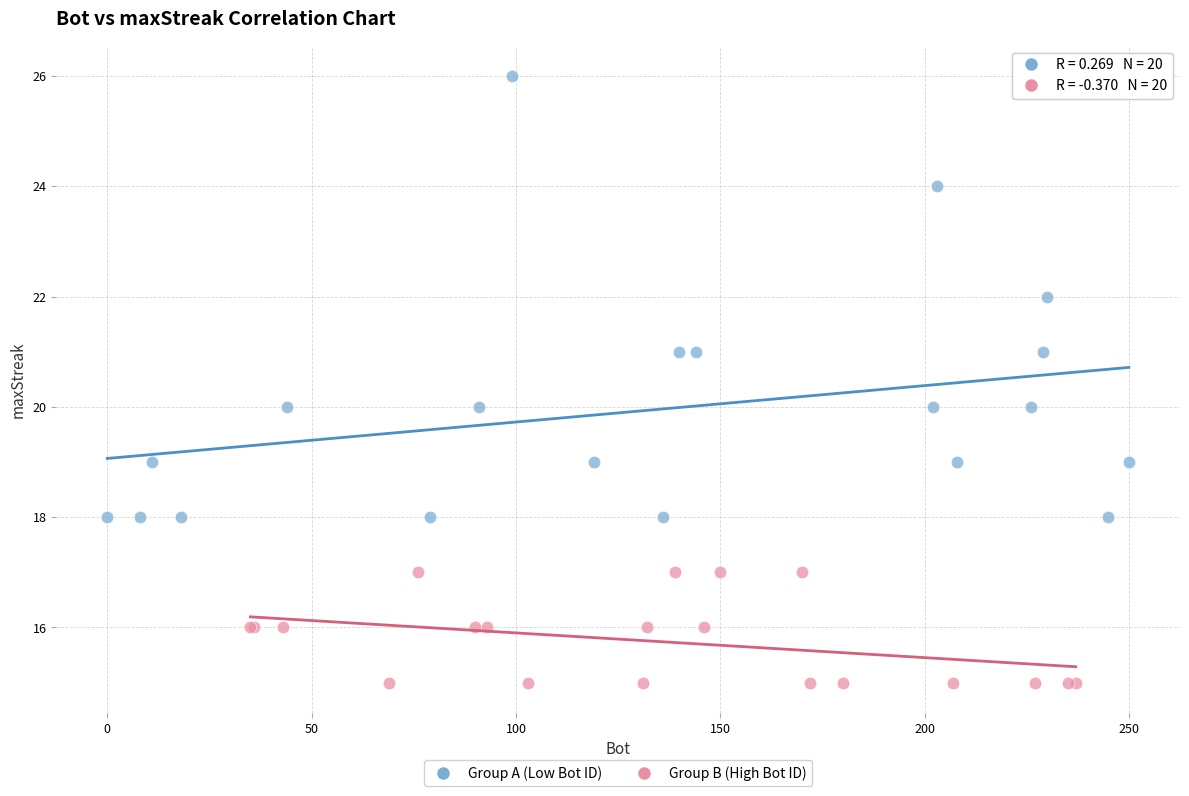

Which series contains the lowest Y value?

Group B (High Bot ID)